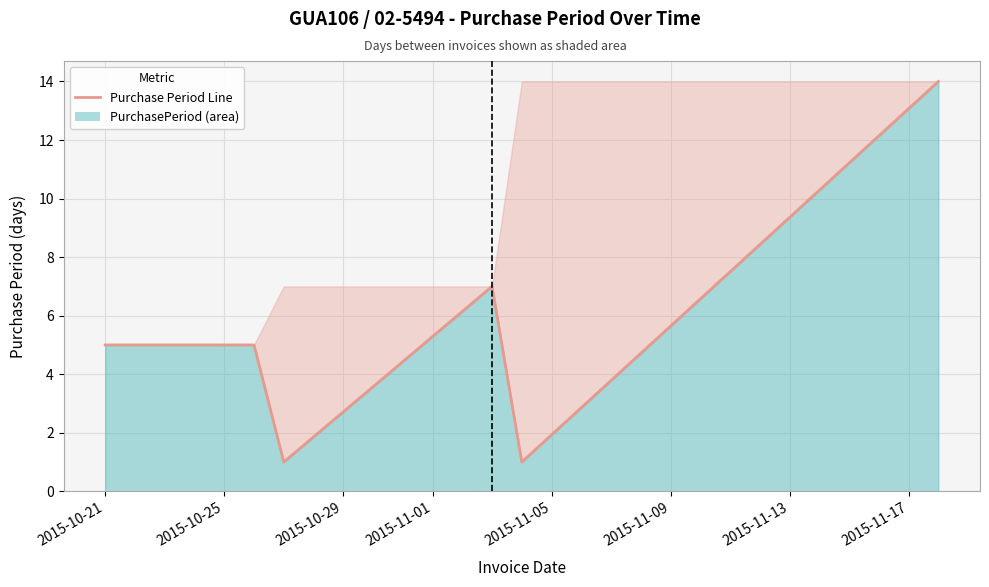

How many lines are shown in the chart?

1